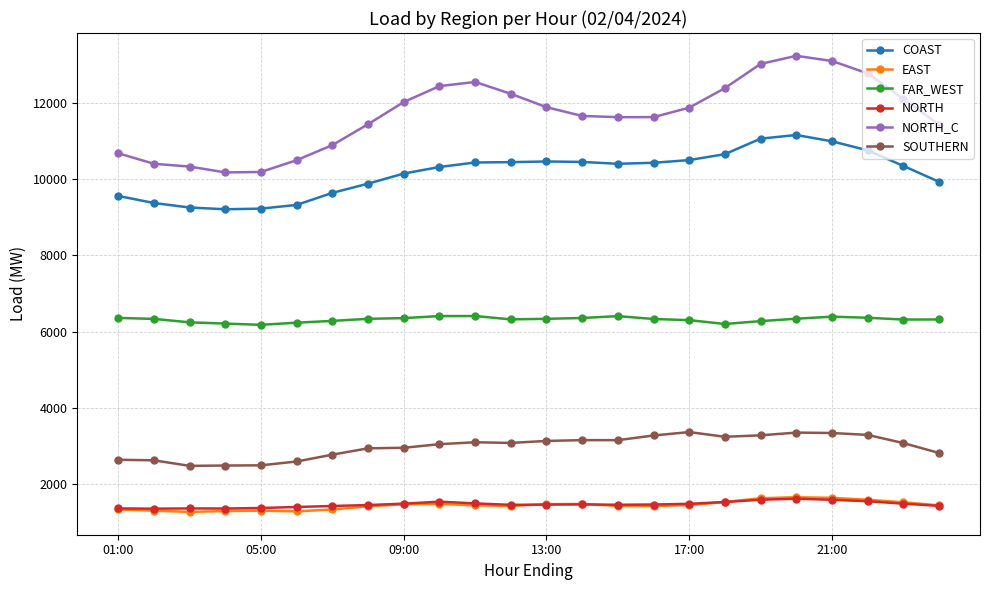

What is the value of the NORTH point at the 6th from the left?

1397.8